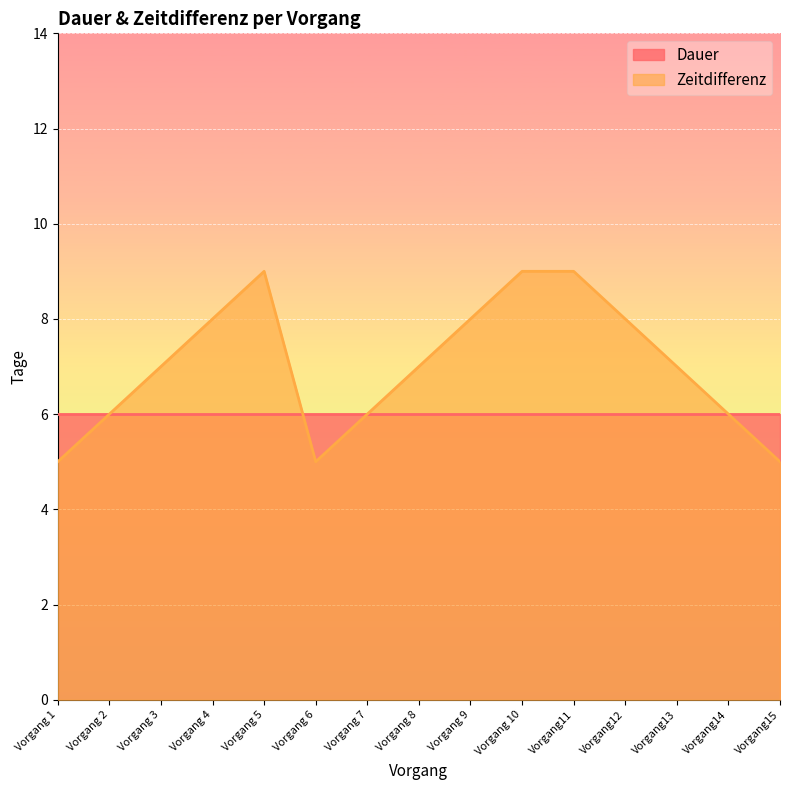

Between Vorgang 10 and Vorgang 1, which is larger?

Vorgang 10